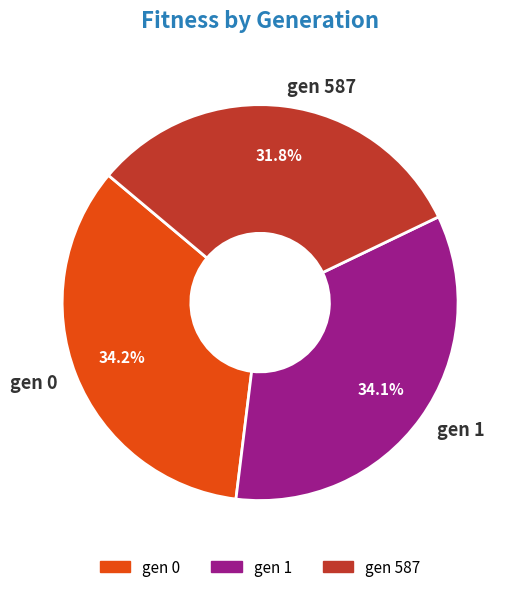

Does gen 587 account for over 50% of the chart?

No